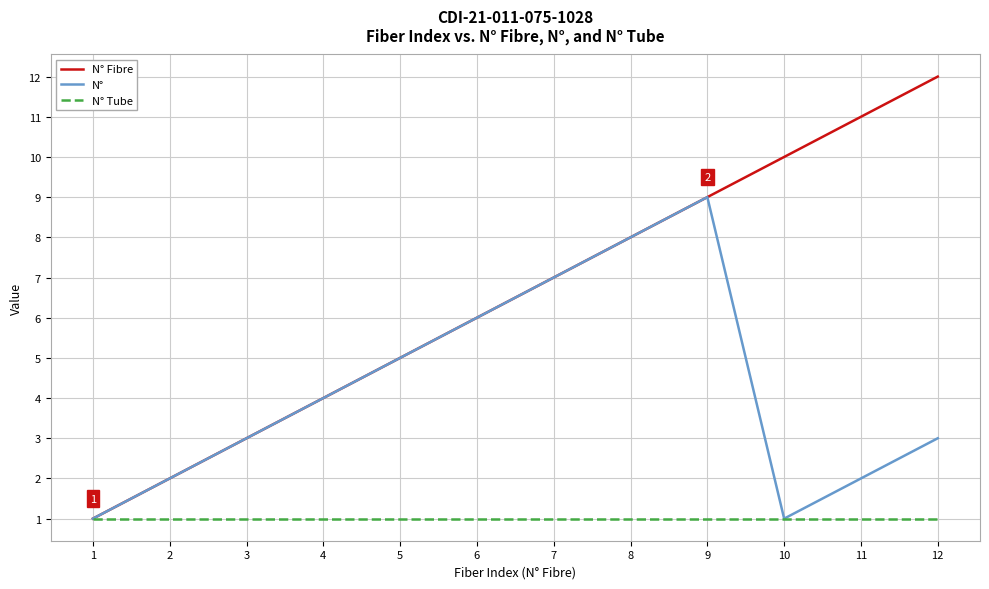

What is the average value of the N° Tube series?

1